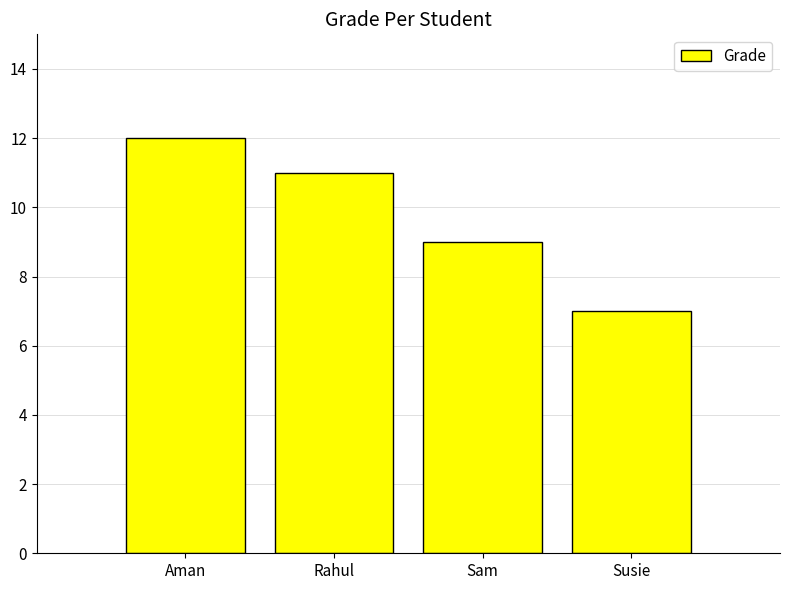

What is the smallest value displayed?

7